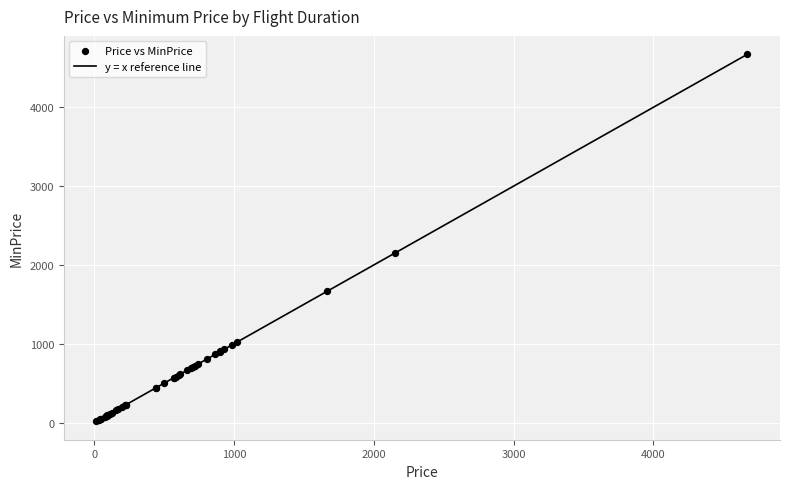

What is the maximum value shown in the chart?

4672.6